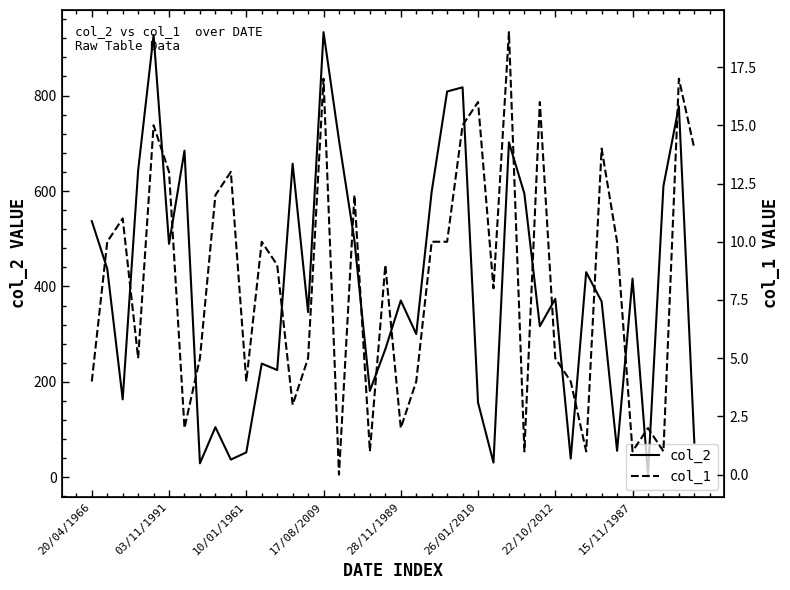

What is the sum of all col_2 values?

16003.4